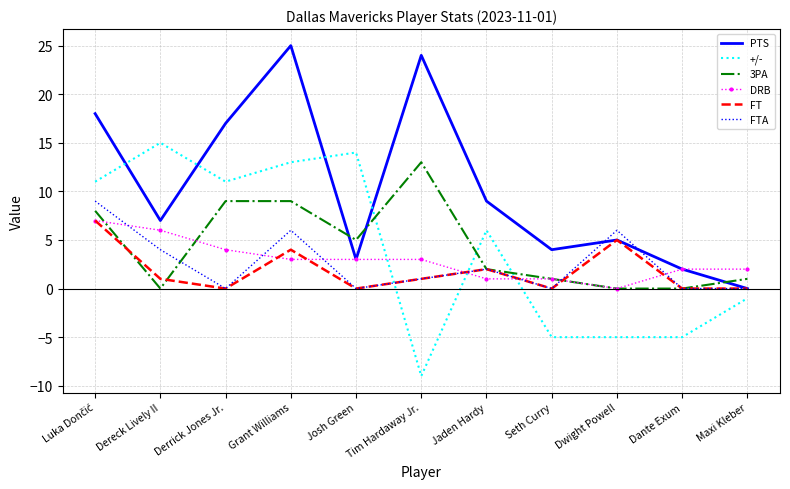

Which series has the largest total across all categories?

PTS